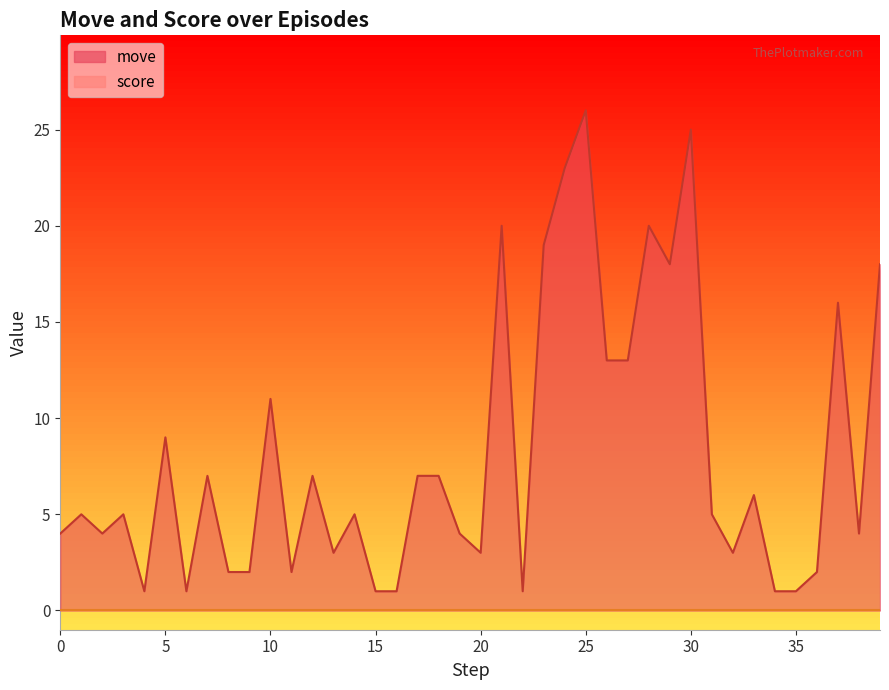

What is the maximum value shown in the chart?

26